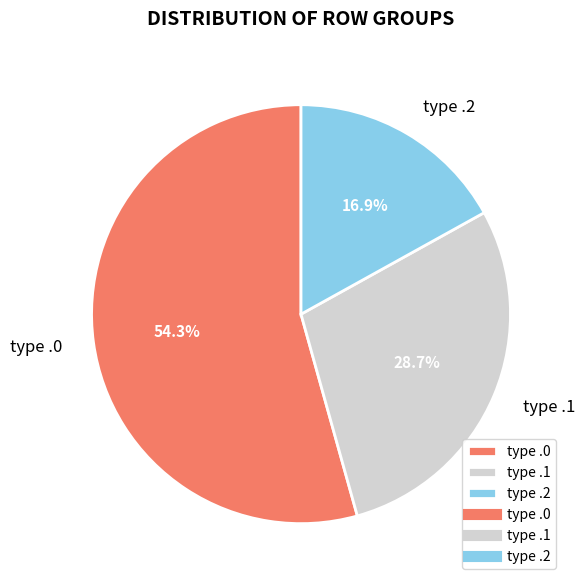

Does type .1 account for over 50% of the chart?

No